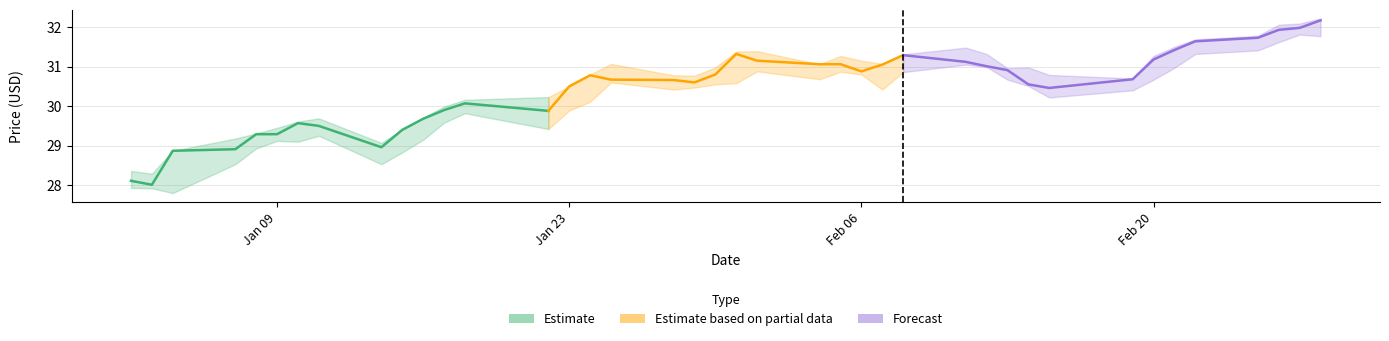

The Close (Partial) series shows 18.3 at Feb 06. True or false?

False